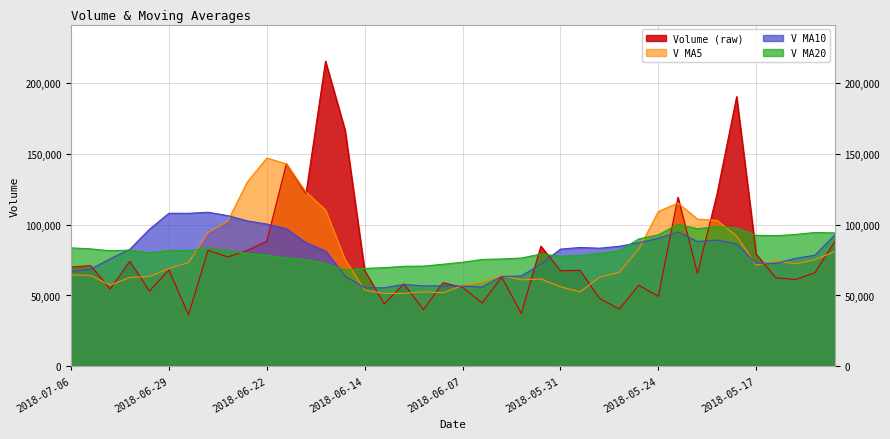

Reading right to left, list all the values displayed in this chart.

volume: 87719.9	66117.0	61265.1	62516.3	79107.9	190235.8	121843.0	65595.7	119252.1	49453.0	57199.3	40404.6	47880.2	67727.4	67453.9	84810.4	37317.5	62931.3	44740.9	55662.3	59018.4	40082.4	58198.7	44026.1	67642.0	166502.1	215241.2	121789.0	142904.5	88233.8	81785.3	77179.1	81911.0	36439.0	67971.9	53102.0	74161.9	54538.5	71047.1	70011.2
v_ma5: 80891.4	75216.7	72272.9	74498.9	71345.2	91848.4	102993.6	103859.7	115206.9	109275.9	82668.6	66380.9	62837.8	52532.9	56133.1	61655.3	61037.9	64048.1	59450.8	57092.5	51934.1	52487.1	51540.6	51397.6	53793.6	75290.3	110322.0	123040.1	142815.8	146934.1	129990.8	102378.3	94402.7	73109.6	69057.3	63320.6	62717.2	57242.7	64164.3	64572.1
v_ma10: 92553.3	78377.1	76204.4	72571.9	72775.2	86369.9	89105.2	88066.4	94852.9	90310.6	87258.5	84687.3	83348.8	83869.9	82704.5	72162.0	63709.4	63443.0	55991.9	56612.8	56794.7	56762.5	57794.3	55424.2	55443.0	63612.2	81404.6	87290.3	97106.7	100363.8	102640.5	106350.2	108721.4	107962.7	107995.7	96655.7	82547.7	75822.7	68636.9	66814.7
v_ma20: 94117.8	94438.5	93041.4	92192.4	92392.9	97576.0	98578.6	97118.5	100195.7	92797.0	89905.9	81532.2	79776.6	78220.9	77739.9	79265.9	76407.3	75754.7	75422.4	73461.7	72026.6	70724.9	70571.6	69647.1	69073.8	67887.1	72557.0	75366.6	76549.3	78488.3	79717.6	81556.3	83257.9	81693.4	81719.4	80133.9	81976.1	81556.5	82871.8	83589.3